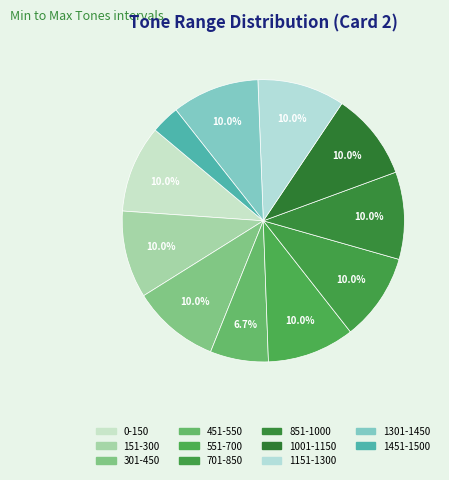

What portion of the pie excludes 451-550?

93.3%